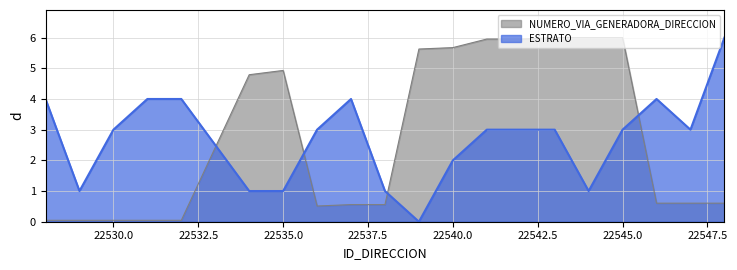

What is the value of the ESTRATO point at the 7th from the left?

1.0